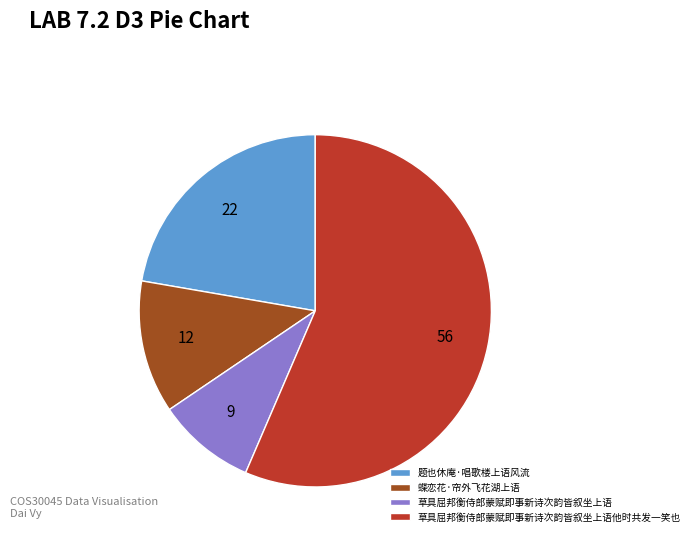

Is it true that 草具屈邦衡侍郎蒙赋即事新诗次韵皆叙坐上语他时共发一笑也 is 56% of the pie?

True